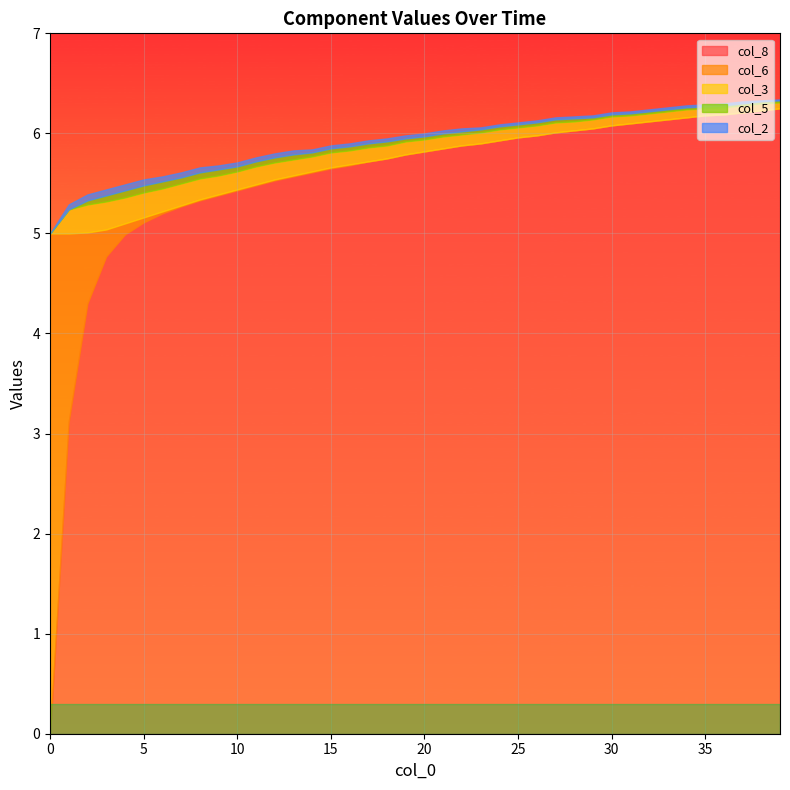

What is the difference between the highest and lowest values at 13?

5.6